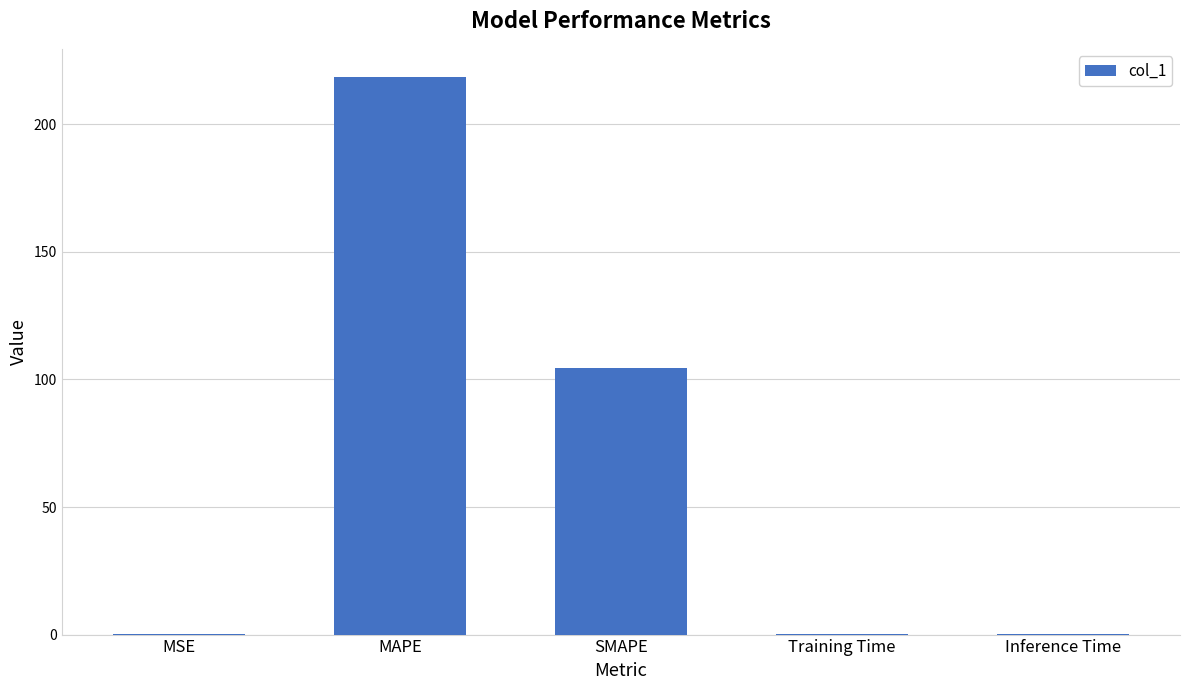

Count the number of categories in the chart.

5